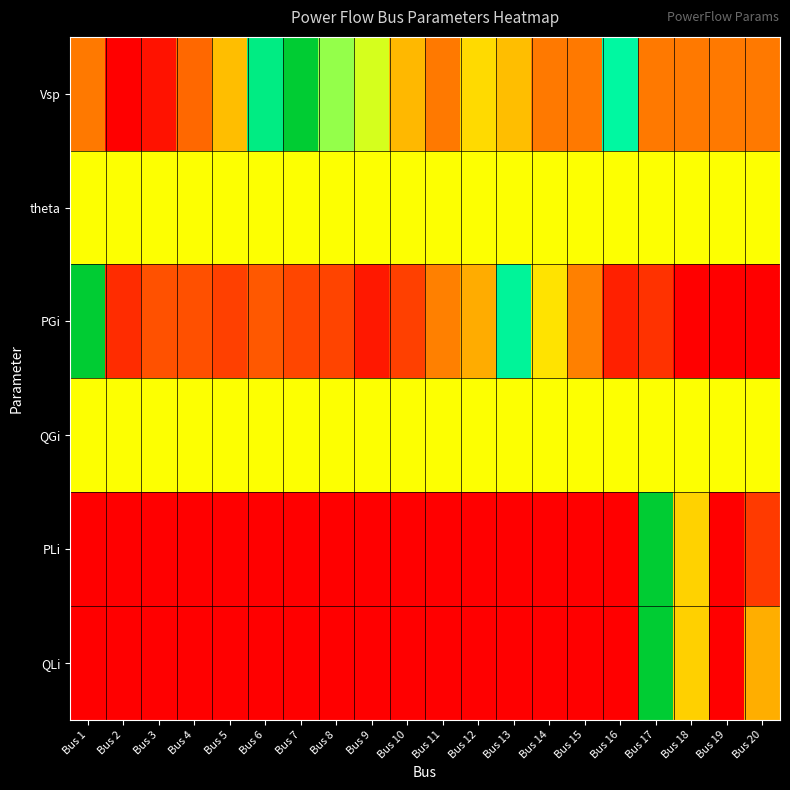

At how many categories does at least one series exceed 0?

20